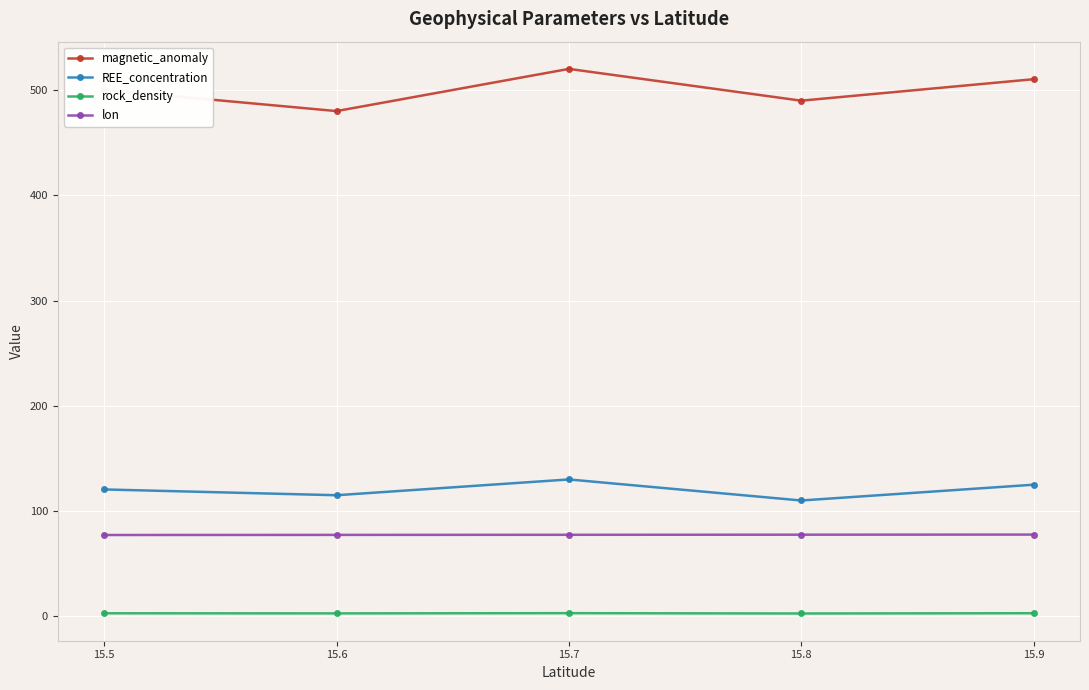

The value of REE_concentration at 15.6 is 45.6. True or false?

False